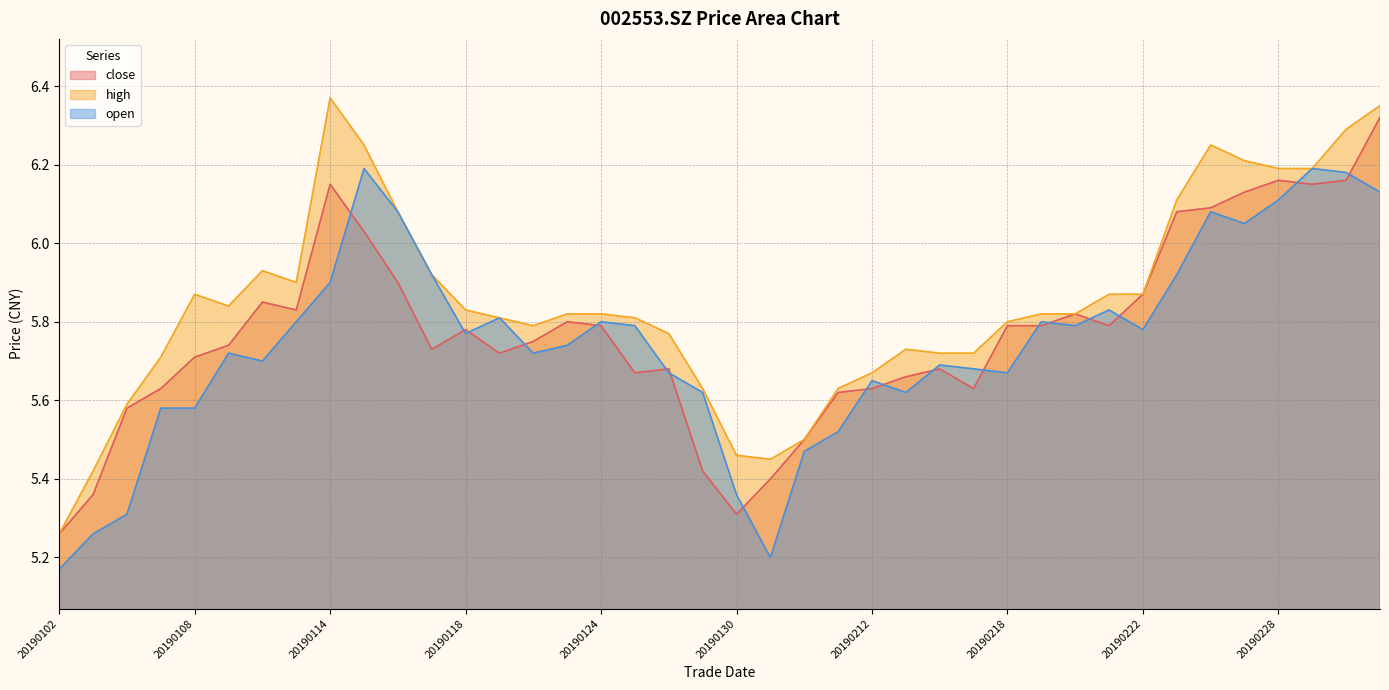

Rank the series by their average value, from highest to lowest.

high, close, open